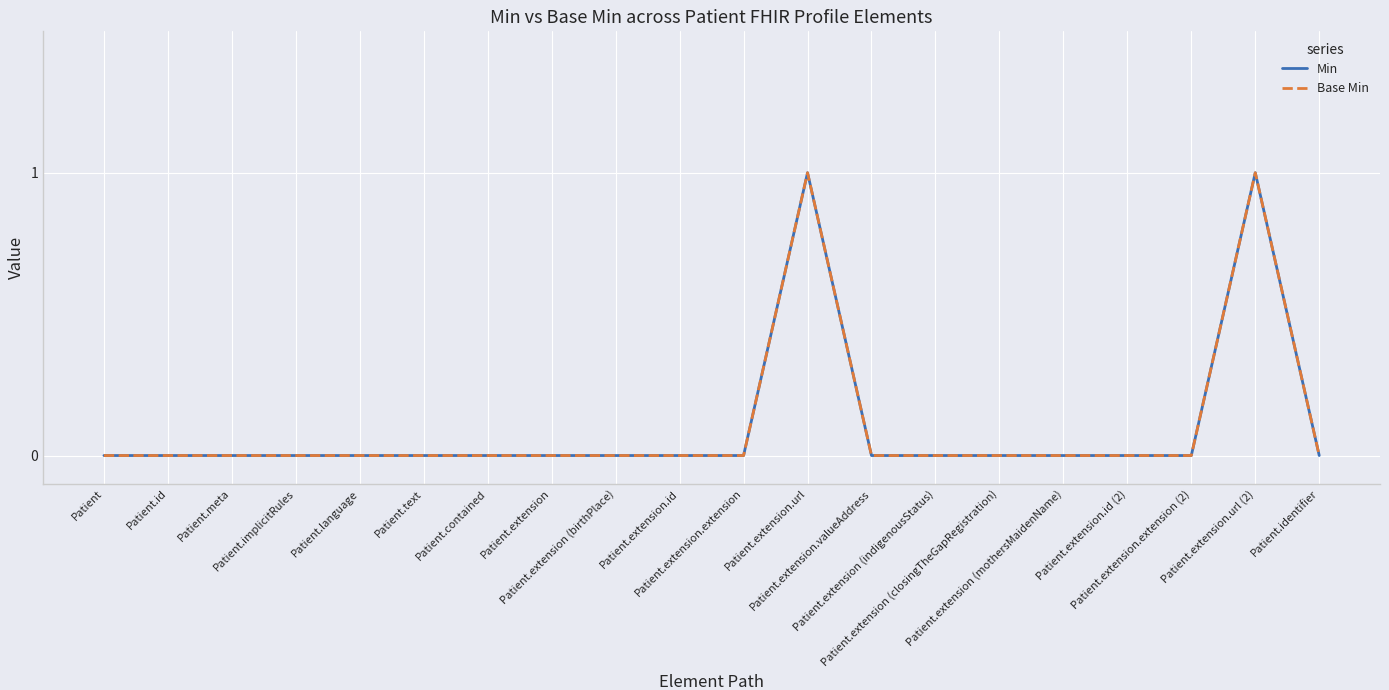

Is this an area chart (filled region under the line)?

No